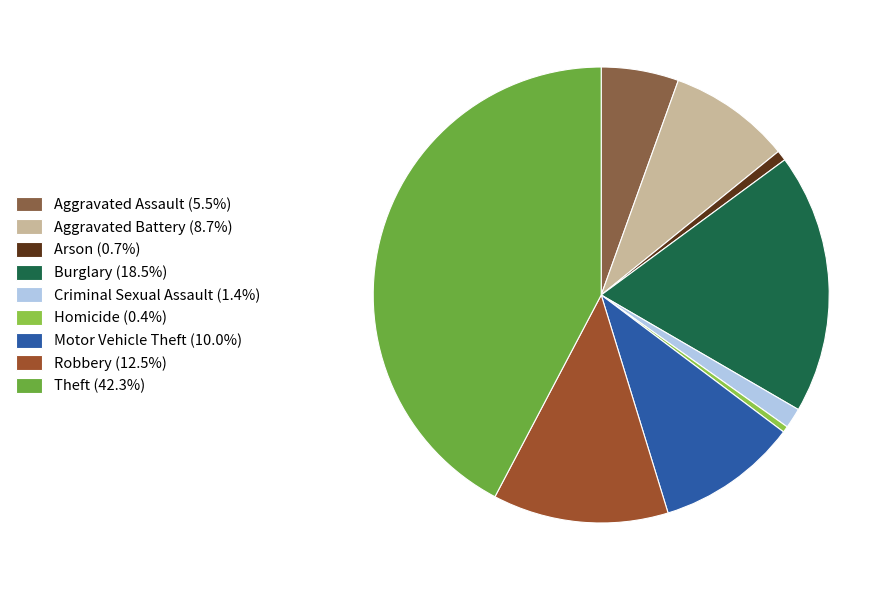

Combined, what portion of the pie is Arson and Aggravated Battery?

9.4%